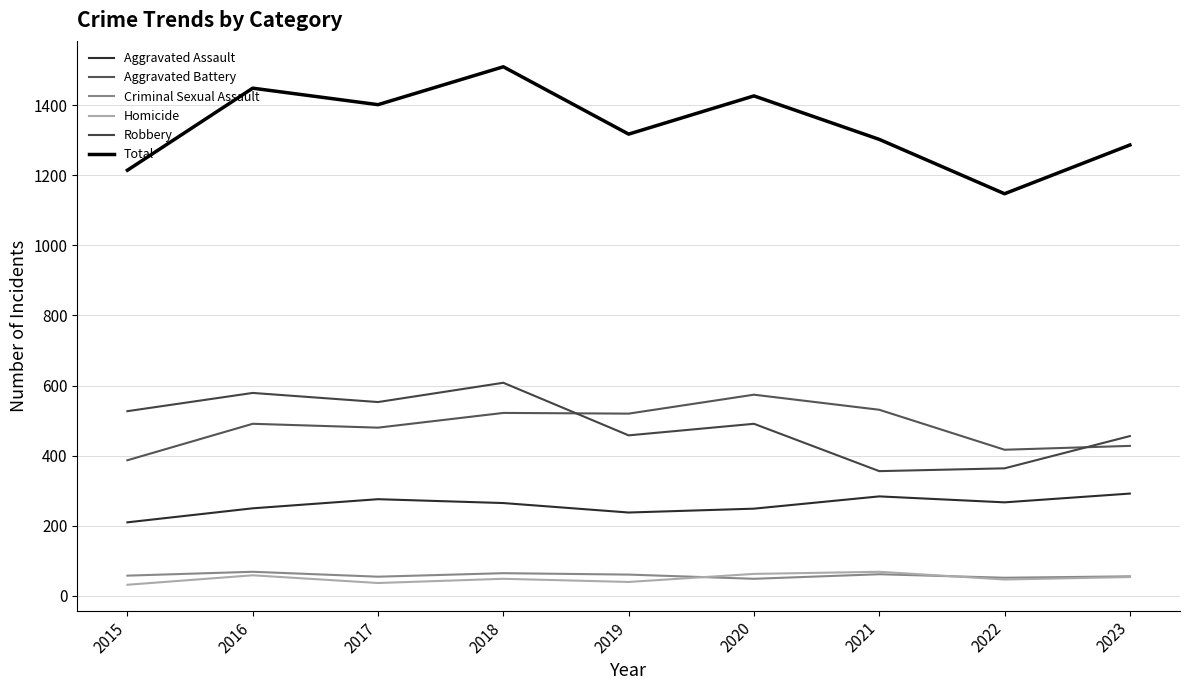

What is the total value across all series at 2015?

2428